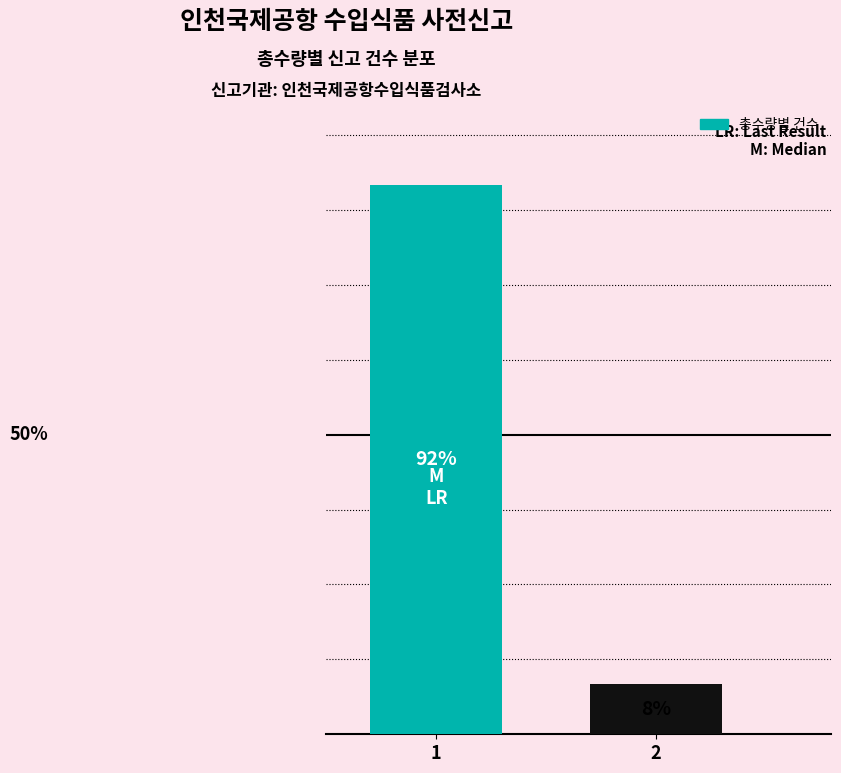

List the labels in order of value, largest first.

1, 2